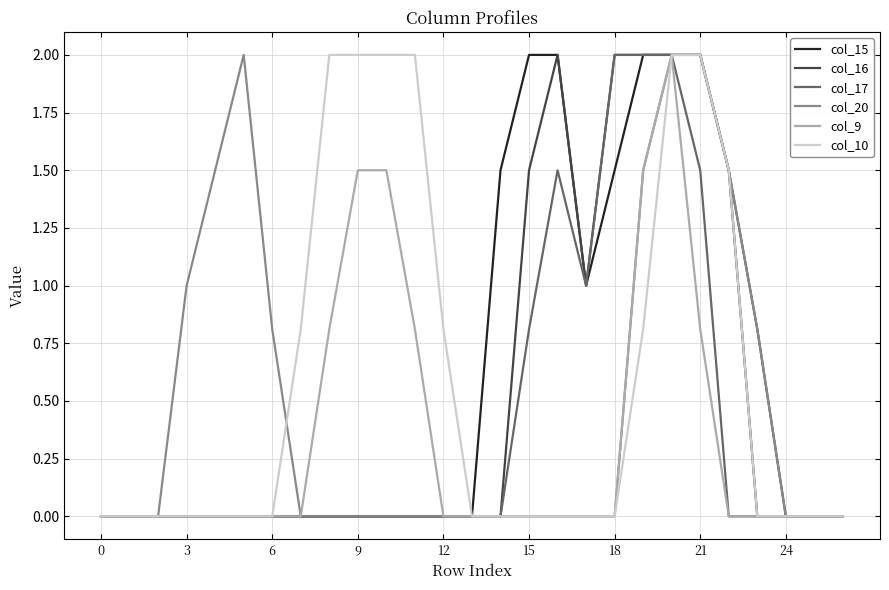

What is the maximum value shown in the chart?

2.0